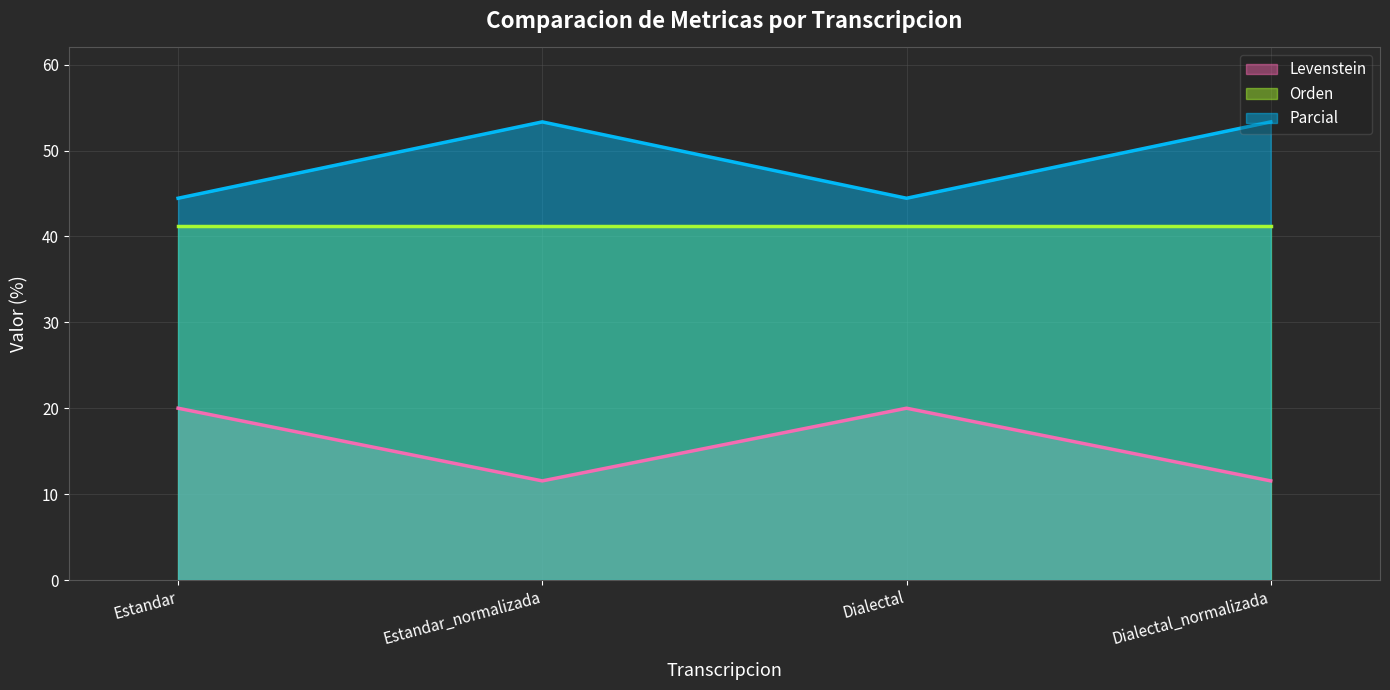

How many lines are shown in the chart?

3